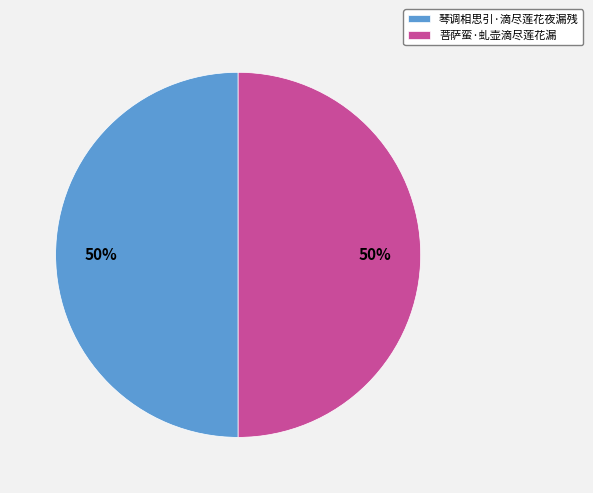

Do 菩萨蛮·虬壶滴尽莲花漏 and 琴调相思引·滴尽莲花夜漏残 together represent more than half of the pie?

Yes